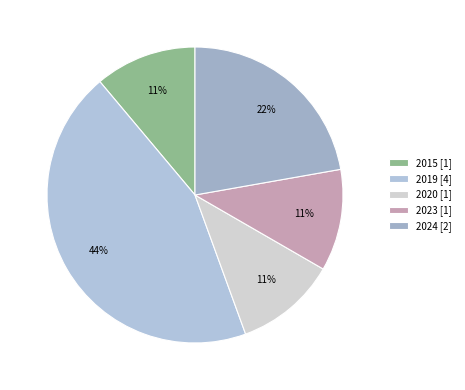

Is there a majority slice in this chart?

No